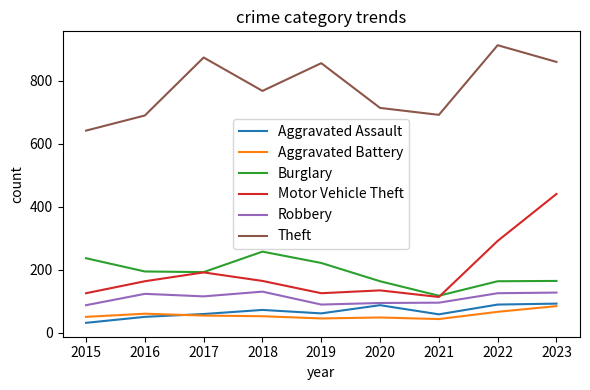

List the series in order of their peak value, lowest first.

Aggravated Battery, Aggravated Assault, Robbery, Burglary, Motor Vehicle Theft, Theft